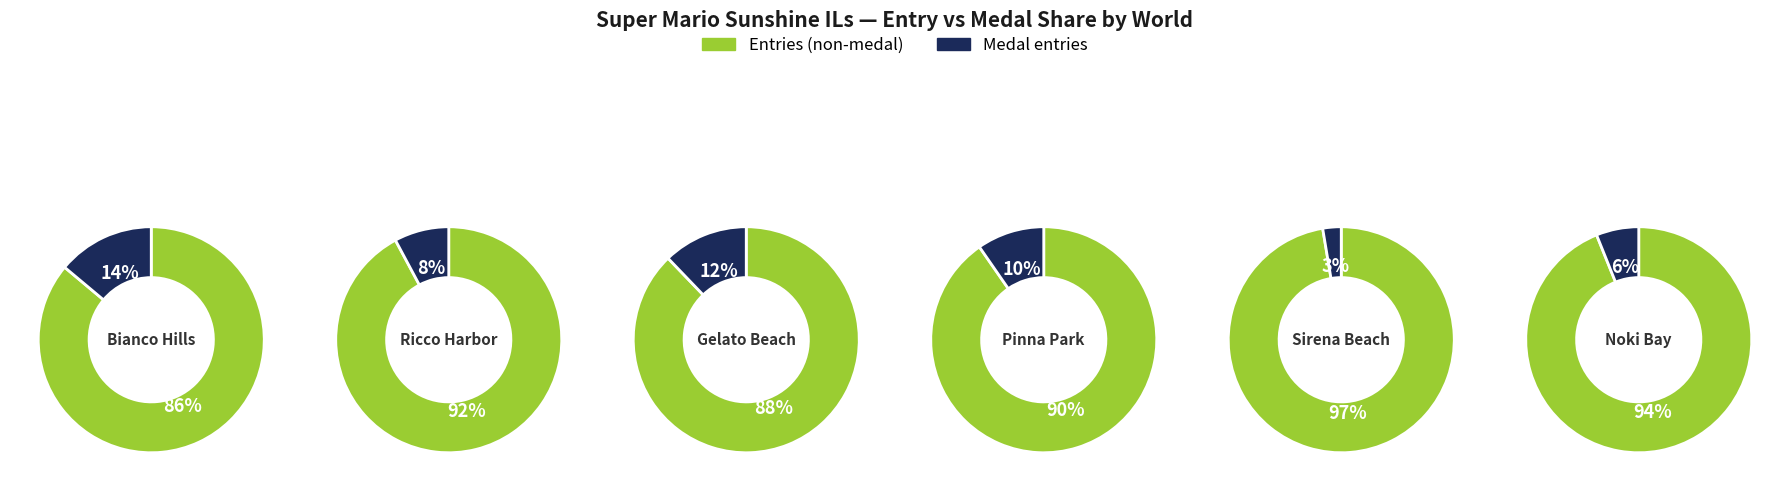

How many segments does this pie chart have?

12